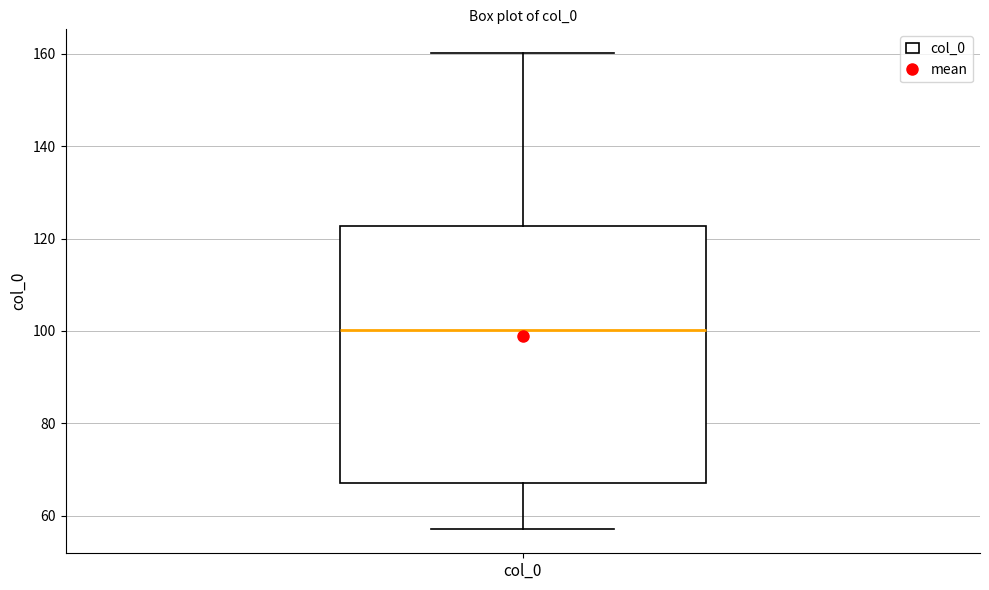

Read this box plot against the y-axis: the position of the median line, the range covered by the box, and the ends of both whiskers. The values are not printed on the chart, so give them approximately, as read against the axis.

median 100, box 68 to 122, whiskers 58 to 160